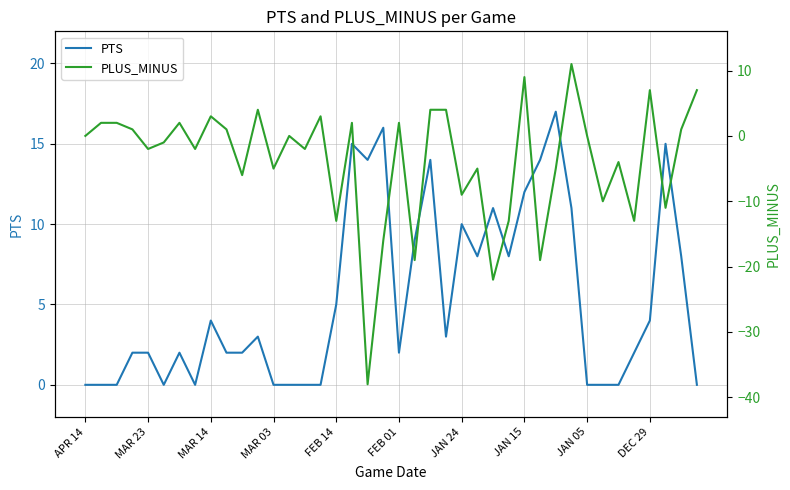

How many interior local peaks does the PTS series have?

10